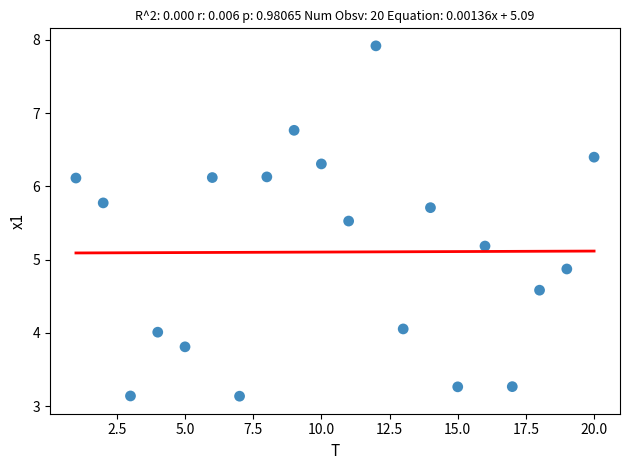

What Y value in the scatter plot is closest to 5?

4.9